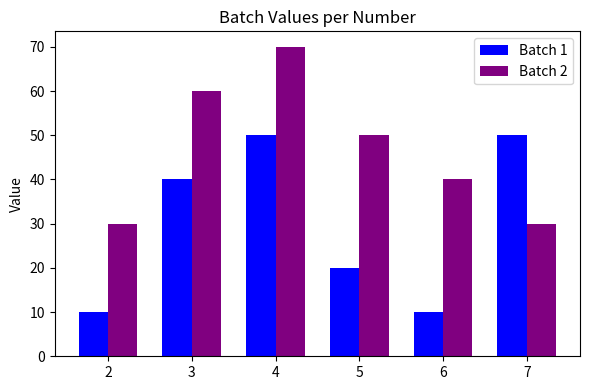

Is it true that Batch 1 equals 20 at 5?

True